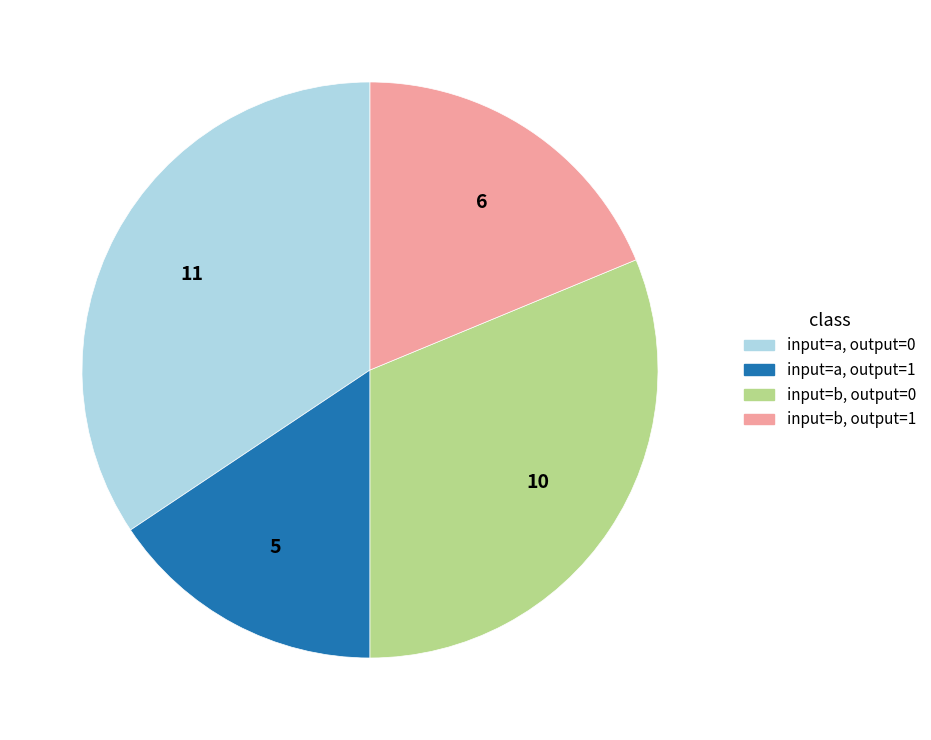

The input=a, output=1 slice represents 3% of the pie. True or false?

False